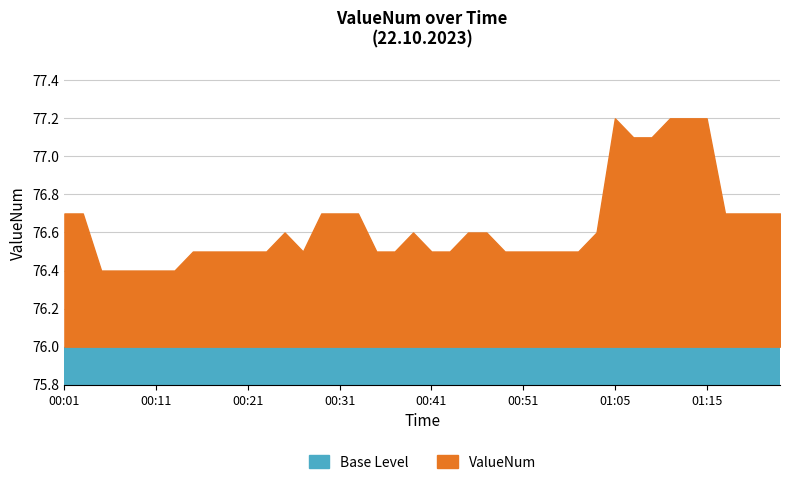

What position from the left is 00:11?

6